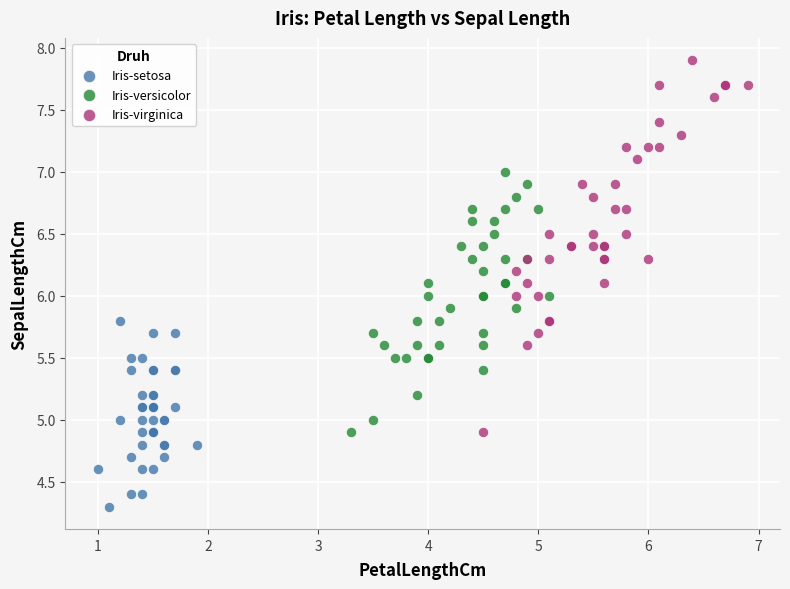

What are all the series names shown in the legend?

Iris-setosa, Iris-versicolor, Iris-virginica